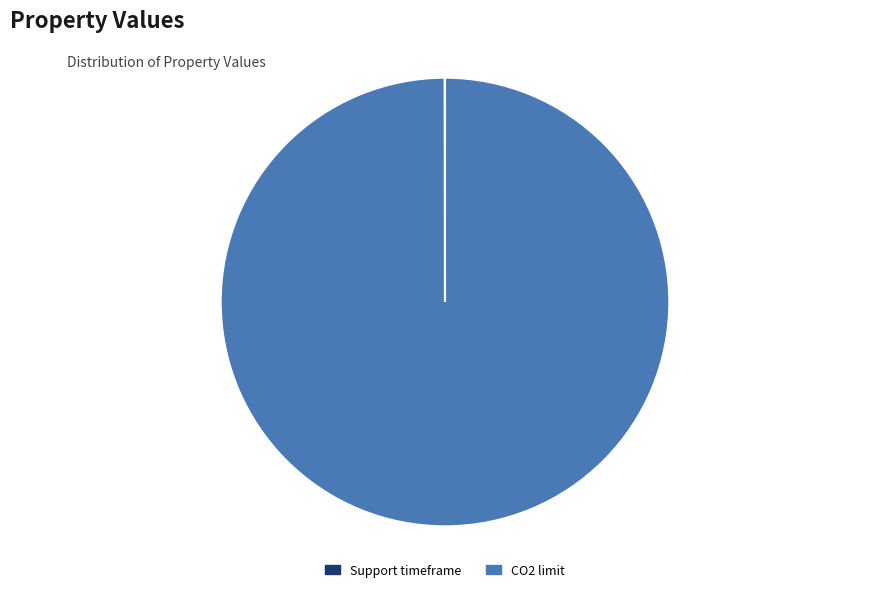

True or false: CO2 limit accounts for 100% of the total.

True